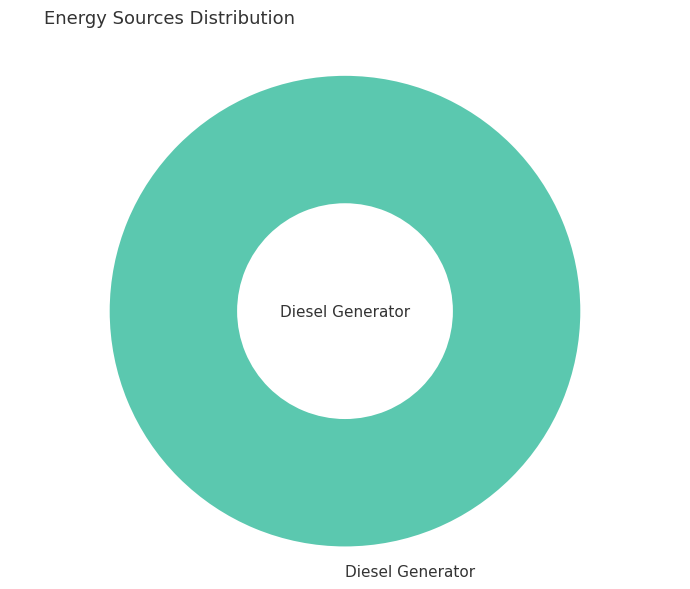

Count the number of slices in the pie.

1